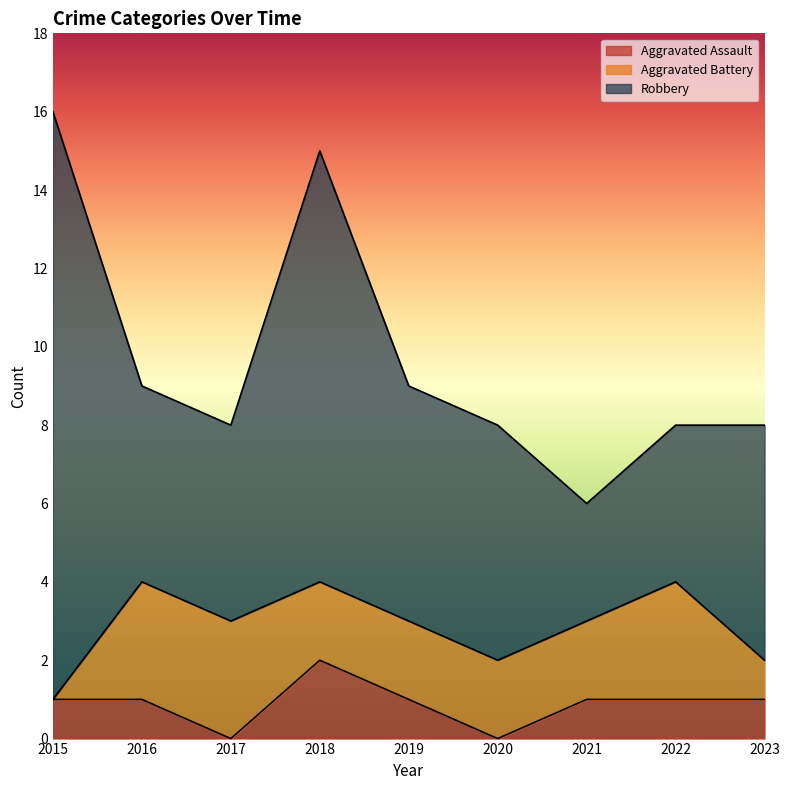

True or false: Aggravated Assault has a value of -1 at 2017.

False